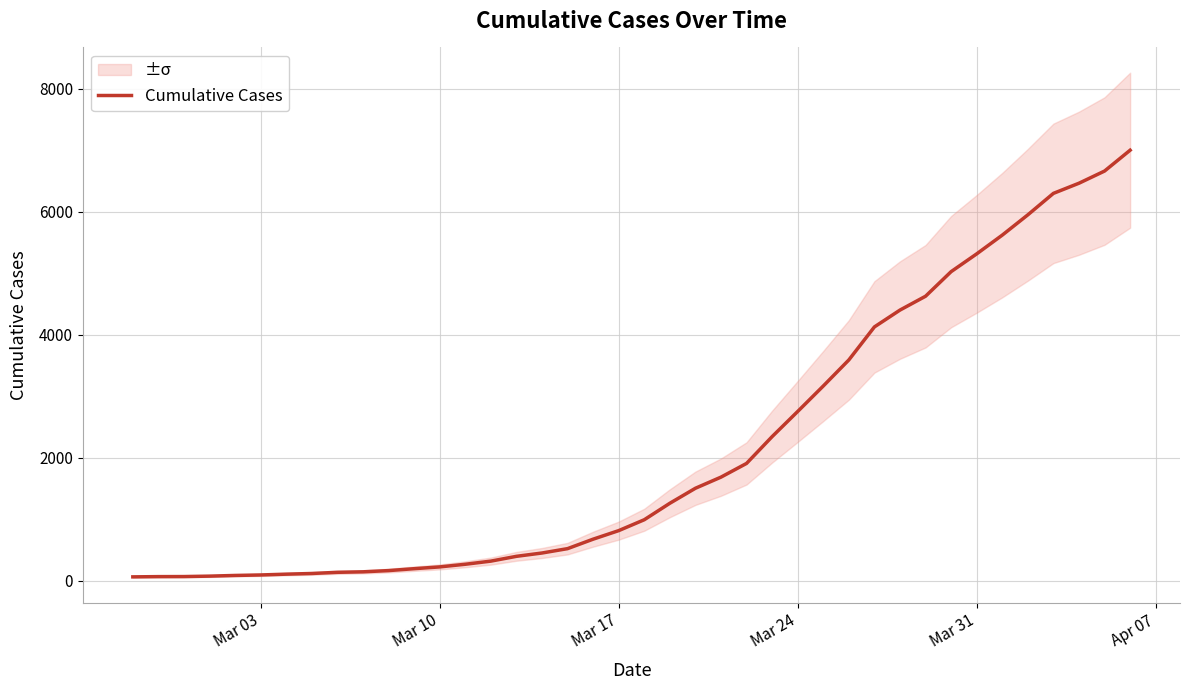

What is the maximum value for Cumulative Cases?

7003